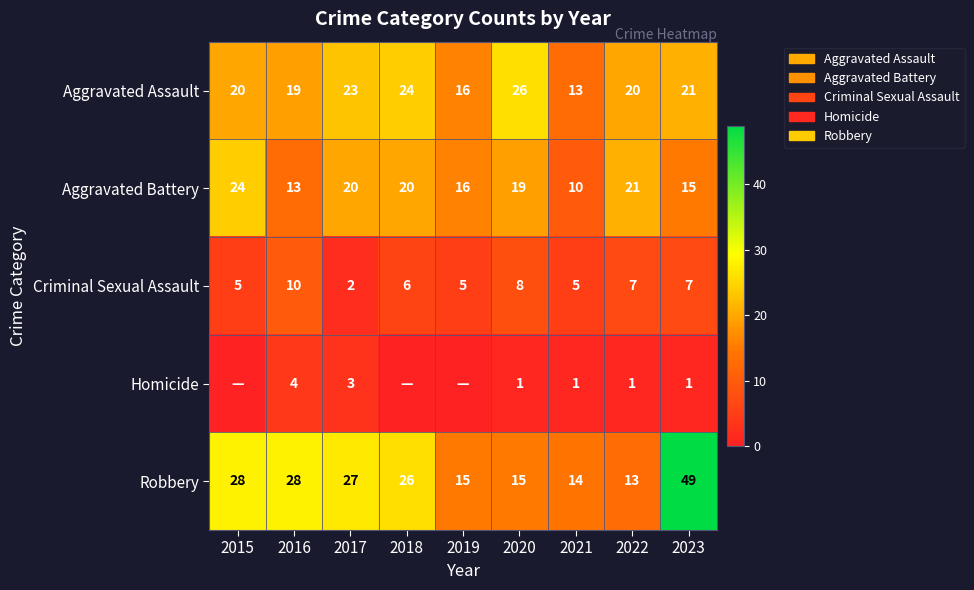

Between 2015 and 2022, which is larger?

2015